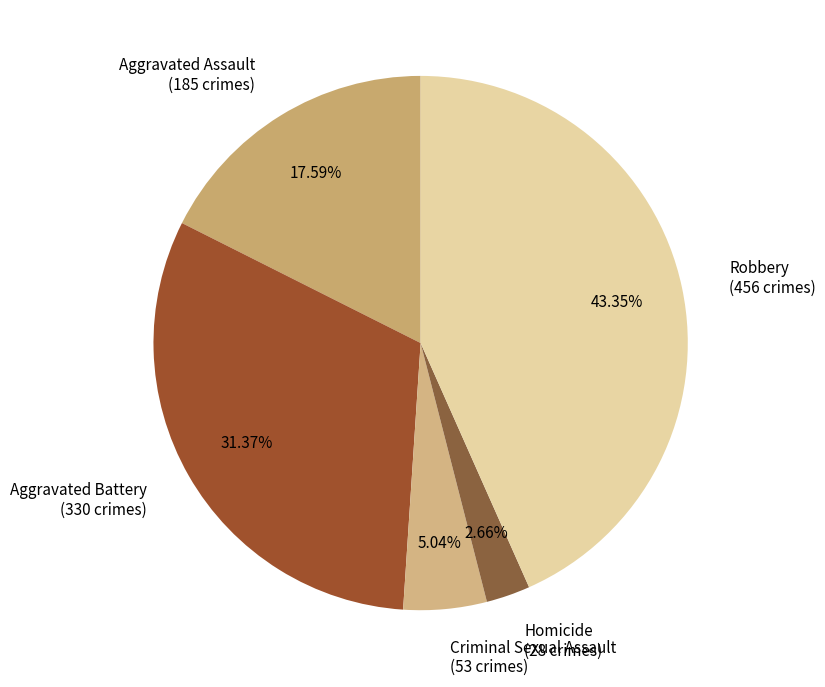

Rank the categories by value from highest to lowest.

Robbery, Aggravated Battery, Aggravated Assault, Criminal Sexual Assault, Homicide